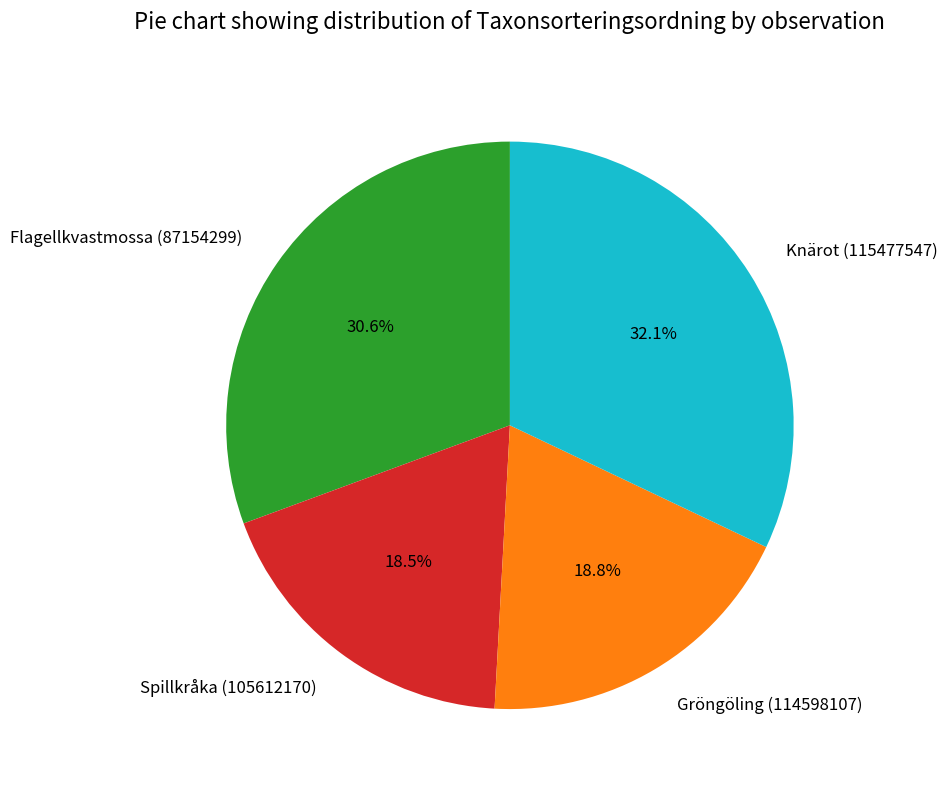

What percentage is NOT represented by Flagellkvastmossa (87154299)?

69.4%